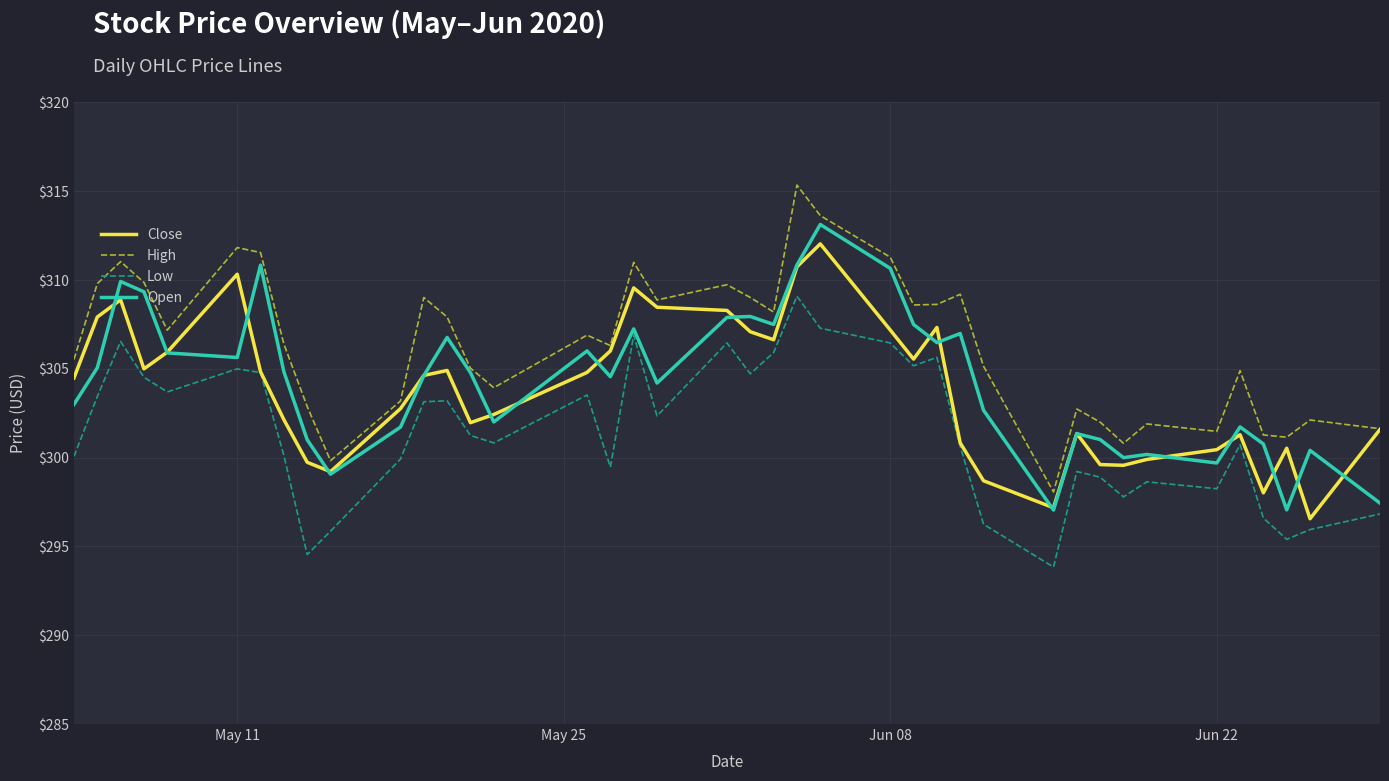

What is the maximum value shown in the chart?

315.4